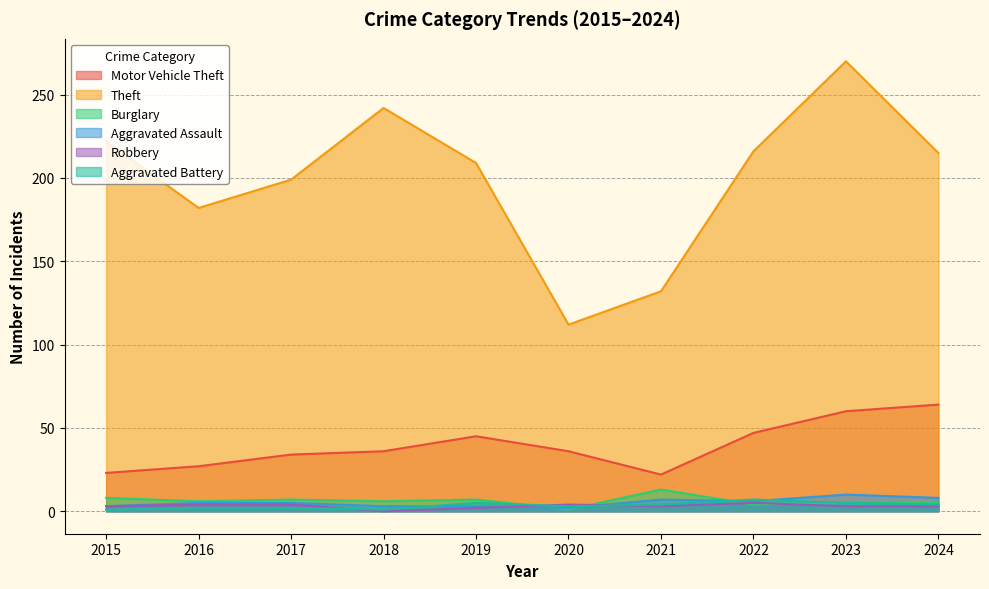

The Motor Vehicle Theft series shows 72 at 2022. True or false?

False